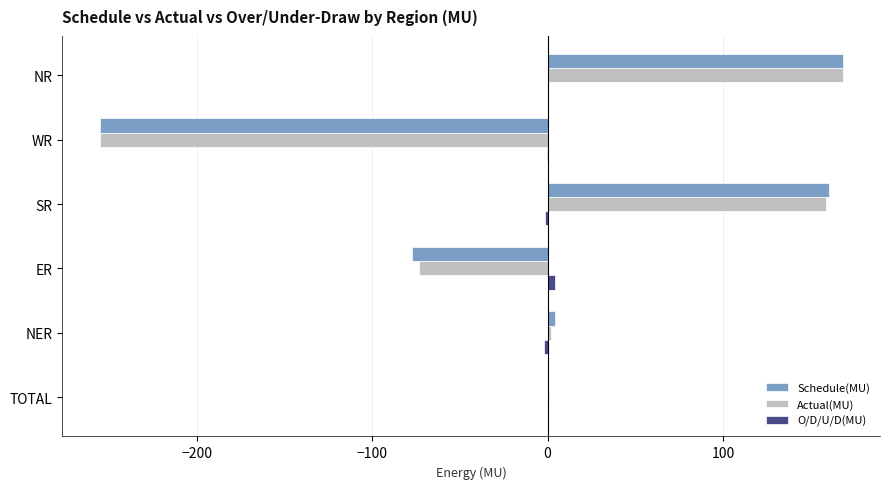

What is the sum of all Actual(MU) values?

1.6